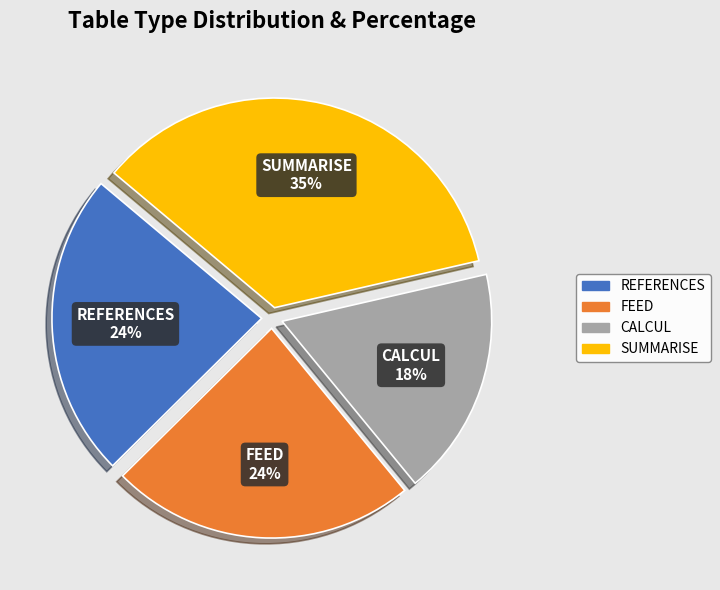

To the nearest percent, what is the difference between the CALCUL and FEED slice percentages?

6%